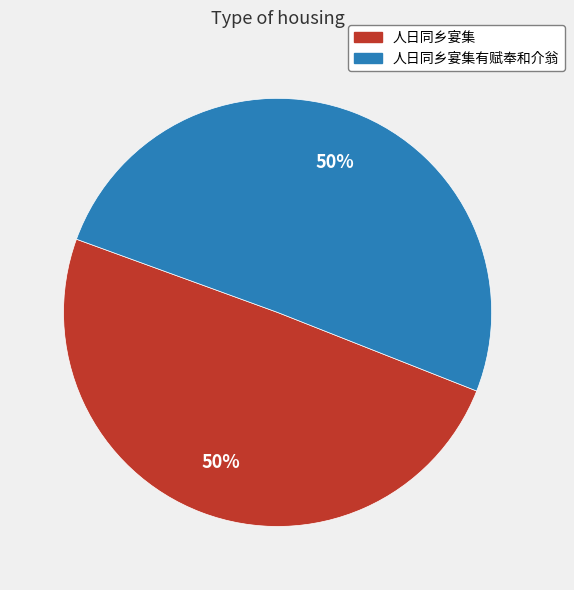

To the nearest percent, what is the average slice percentage?

50%